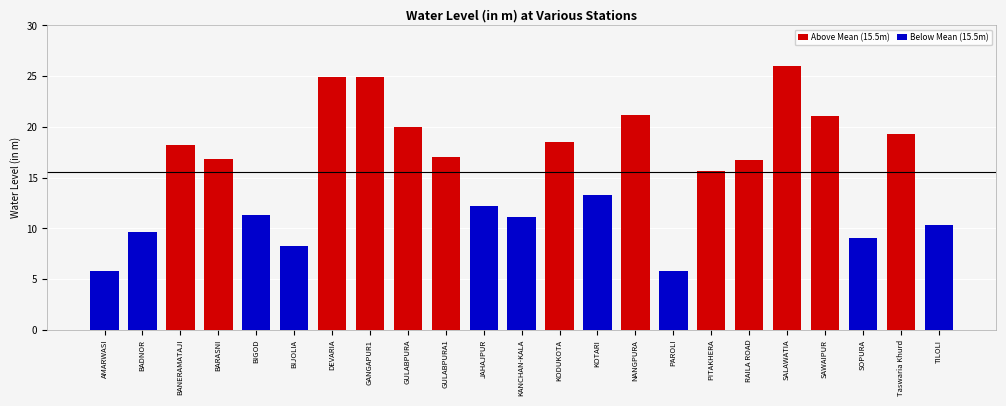

What is the label of the 14th bar from the right?

GULABPURA1